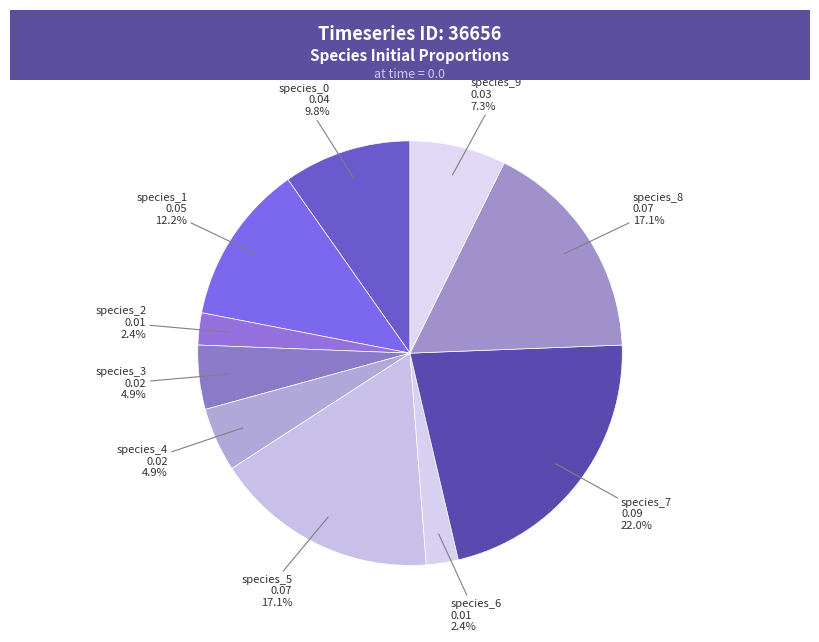

Count the number of slices in the pie.

10